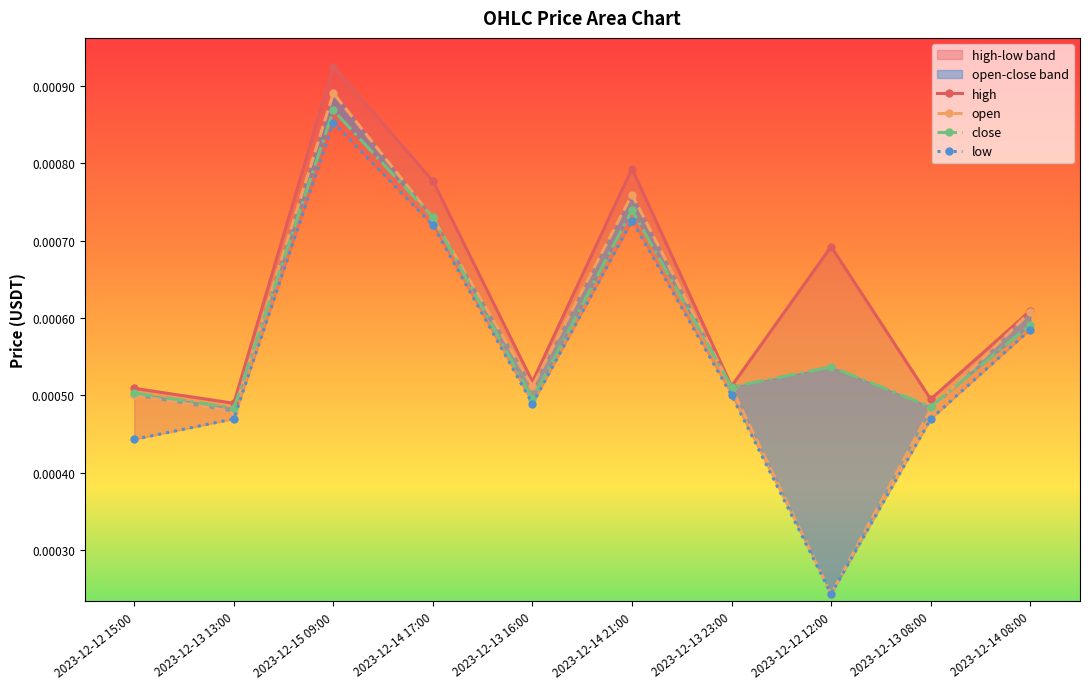

What is the label of the 10th point from the right?

2023-12-12 15:00